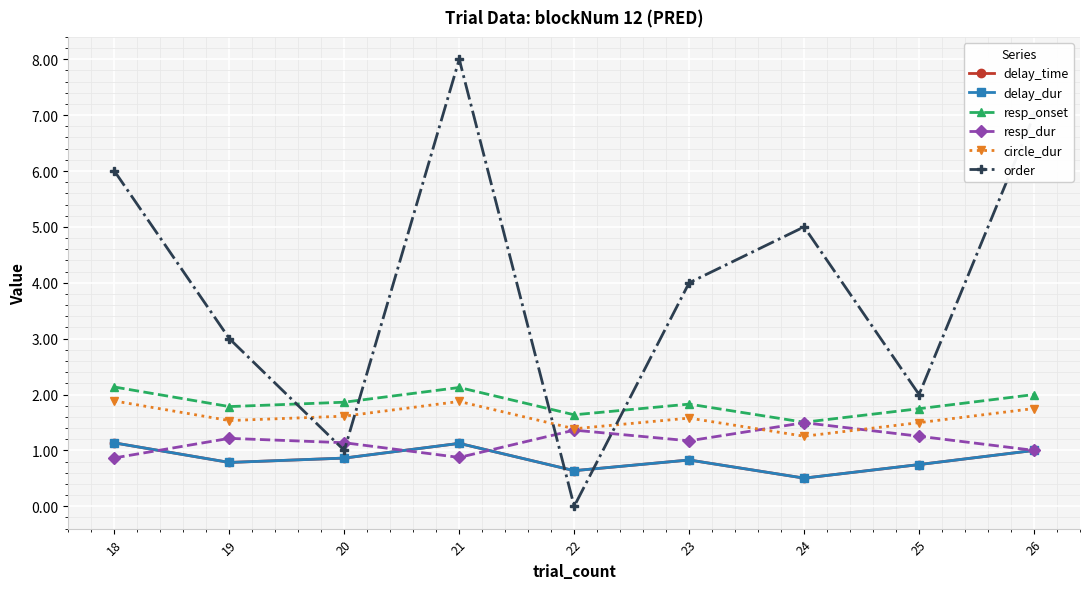

Reading left to right, what are all the values shown in this chart?

delay_time: 1.1	0.8	0.9	1.1	0.6	0.8	0.5	0.7	1.0
delay_dur: 1.1	0.8	0.9	1.1	0.6	0.8	0.5	0.7	1.0
resp_onset: 2.1	1.8	1.9	2.1	1.6	1.8	1.5	1.7	2.0
resp_dur: 0.9	1.2	1.1	0.9	1.4	1.2	1.5	1.3	1.0
circle_dur: 1.9	1.5	1.6	1.9	1.4	1.6	1.3	1.5	1.7
order: 6.0	3.0	1.0	8.0	0.0	4.0	5.0	2.0	7.0